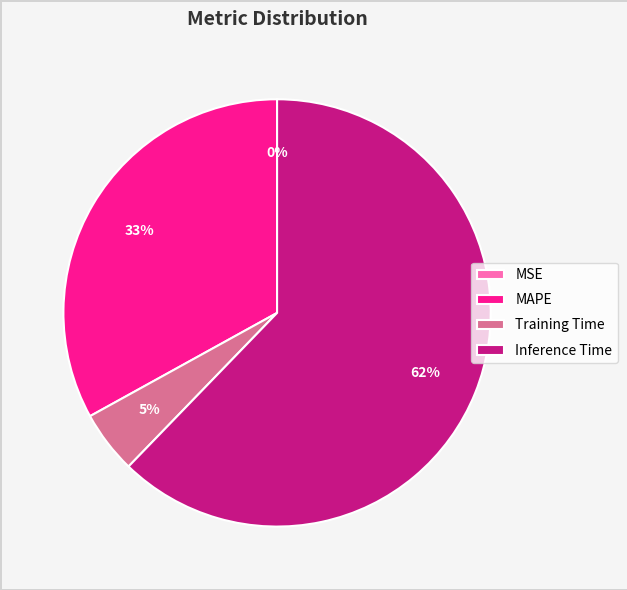

To the nearest percent, what percentage of the pie is Training Time?

5%